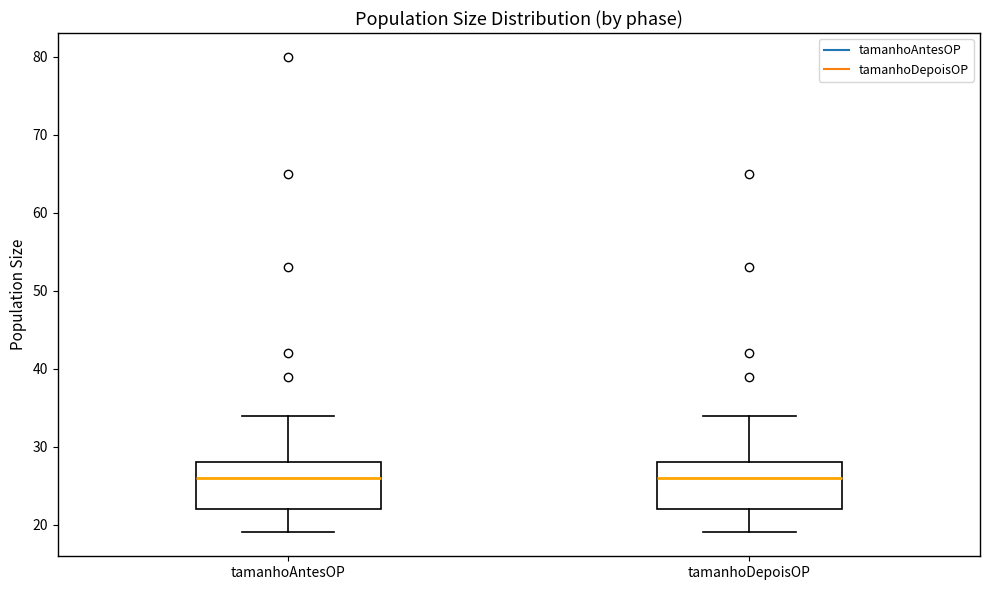

Reading left to right, transcribe this box plot: for each box, give where its median line is, the range the box spans, and where its two whiskers end, as read against the y-axis. The values are not printed on the chart, so give them approximately, as read against the axis.

tamanhoAntesOP: median 26, box 22 to 28, whiskers 19 to 34
tamanhoDepoisOP: median 26, box 22 to 28, whiskers 19 to 34